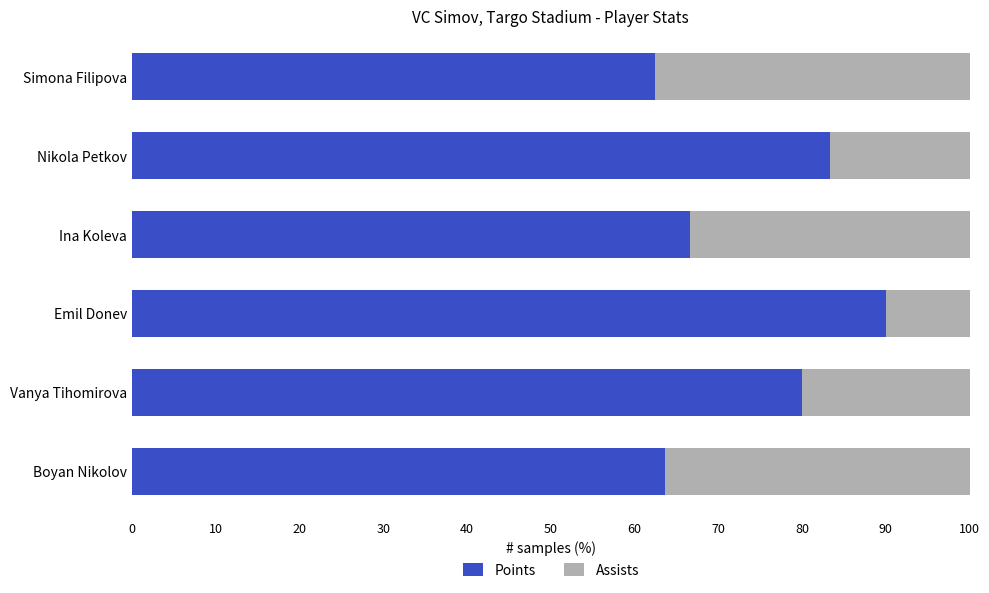

What is the highest value of the Points series?

90.0